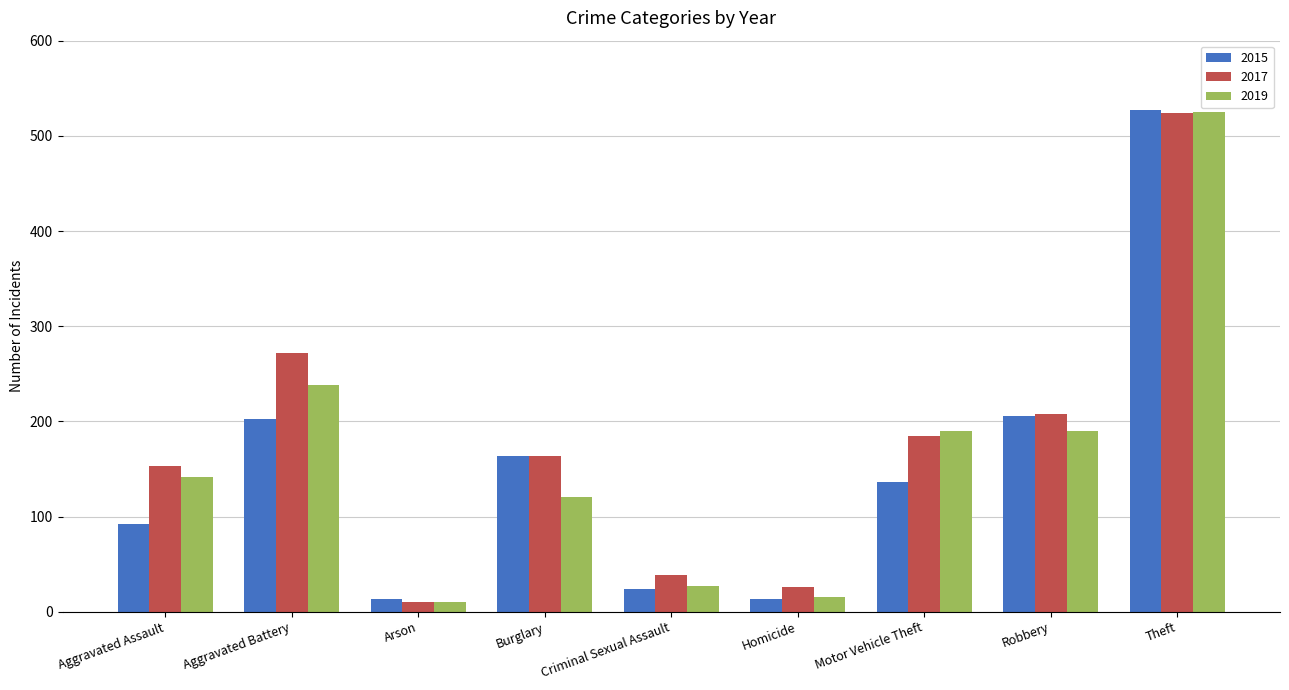

Which label corresponds to the largest value in the chart?

Theft